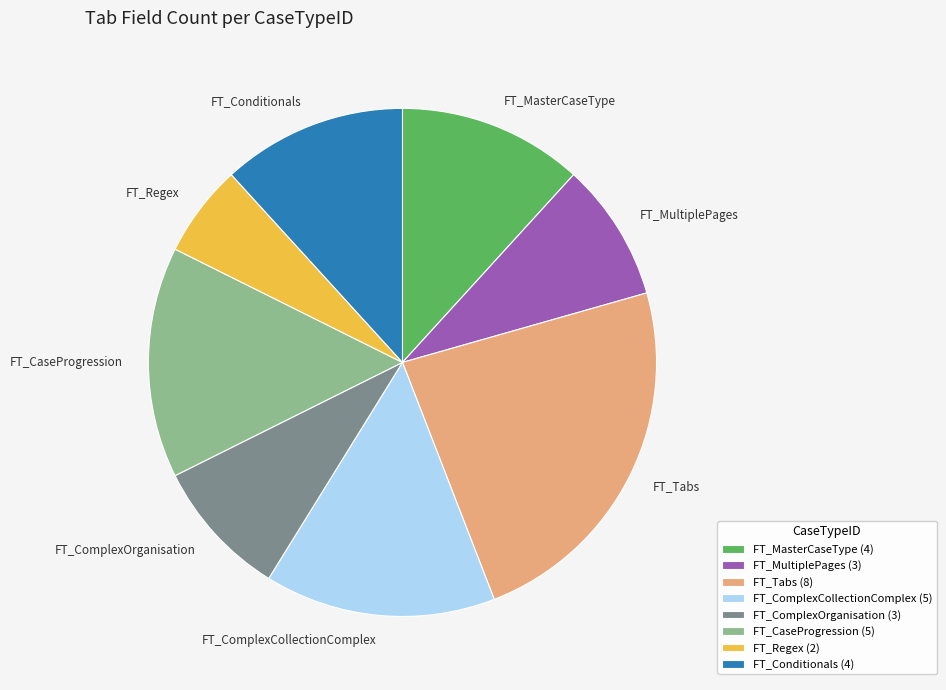

Do FT_Tabs and FT_Regex together represent more than half of the pie?

No